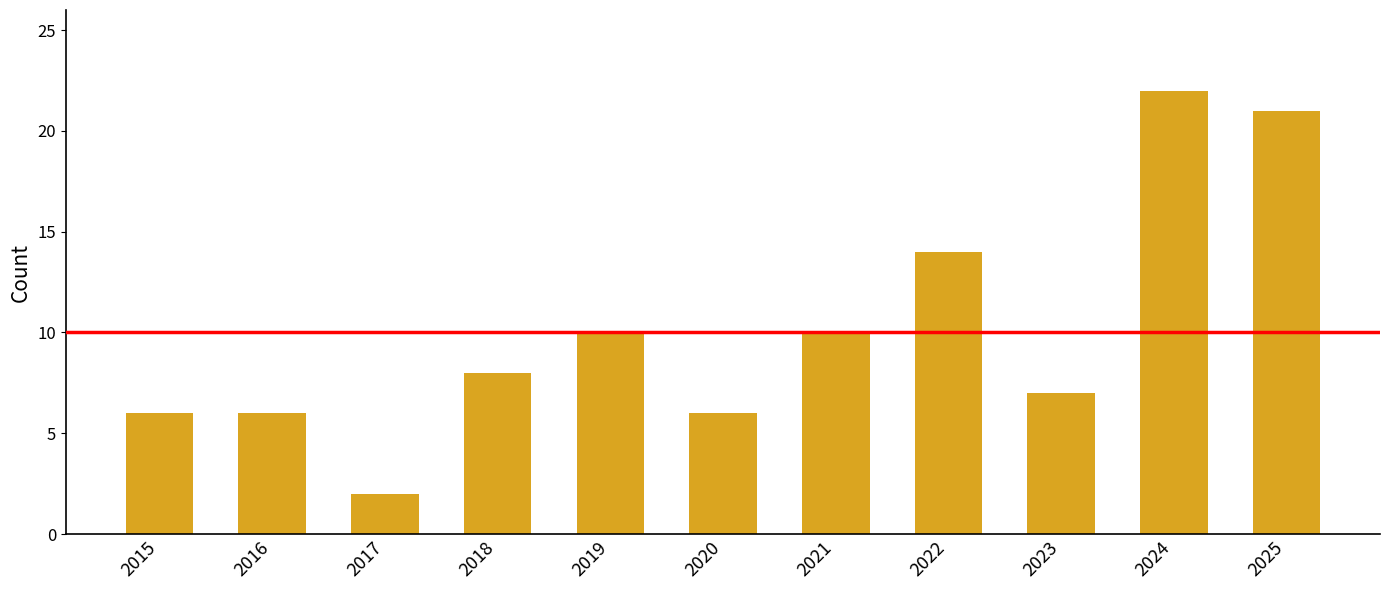

Which has a higher value, 2017 or 2022?

2022